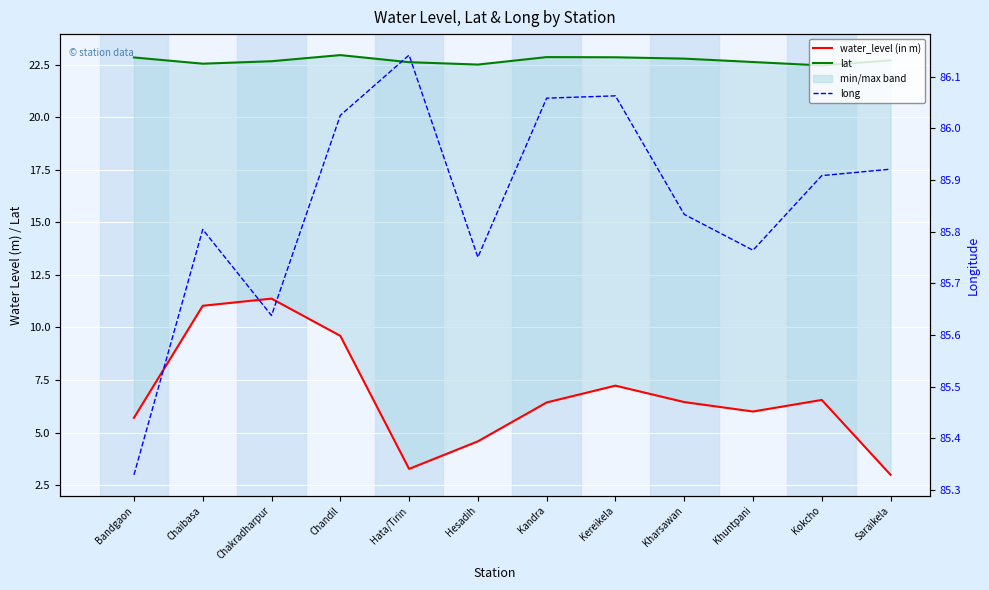

What is the lowest value of the long series?

85.3